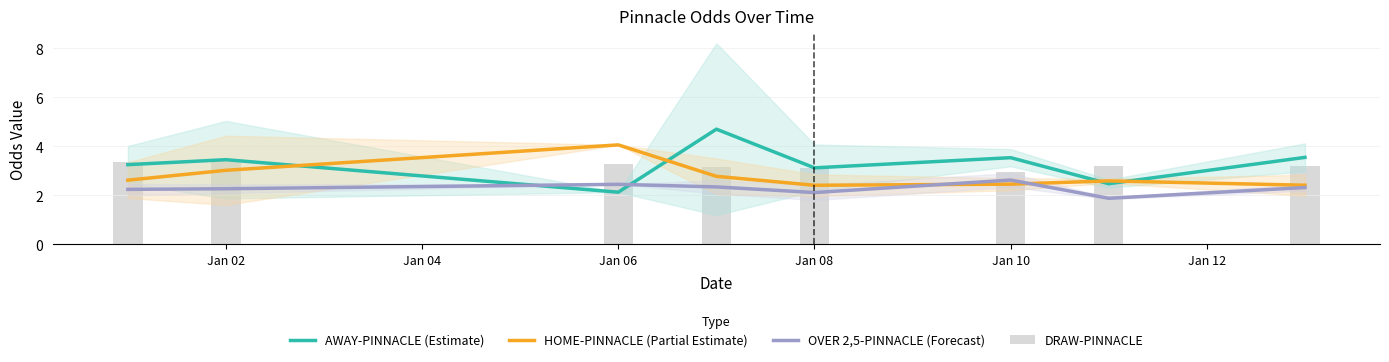

Which category has the lowest value in the AWAY-PINNACLE (Estimate) series?

Jan 06